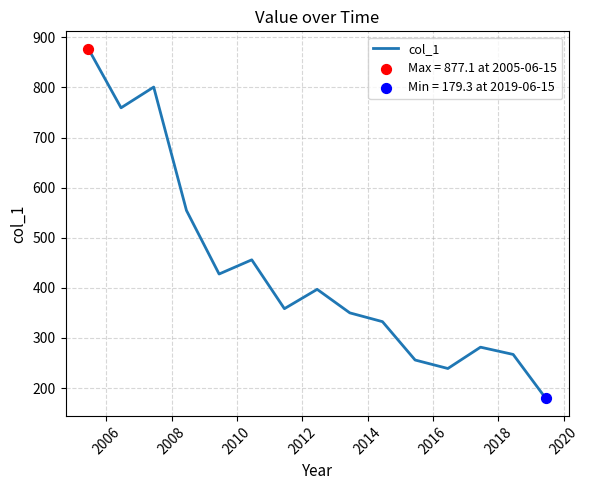

What is the maximum value shown in the chart?

877.1